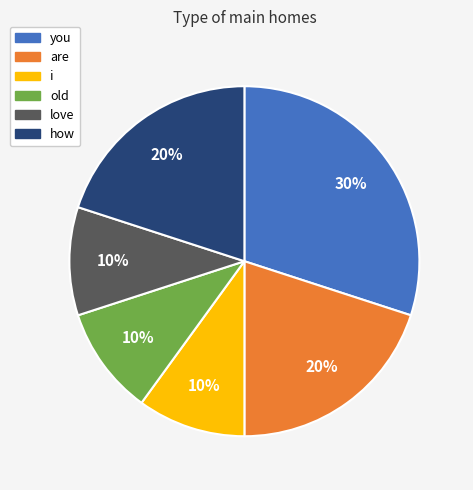

True or false: are accounts for 28% of the total.

False